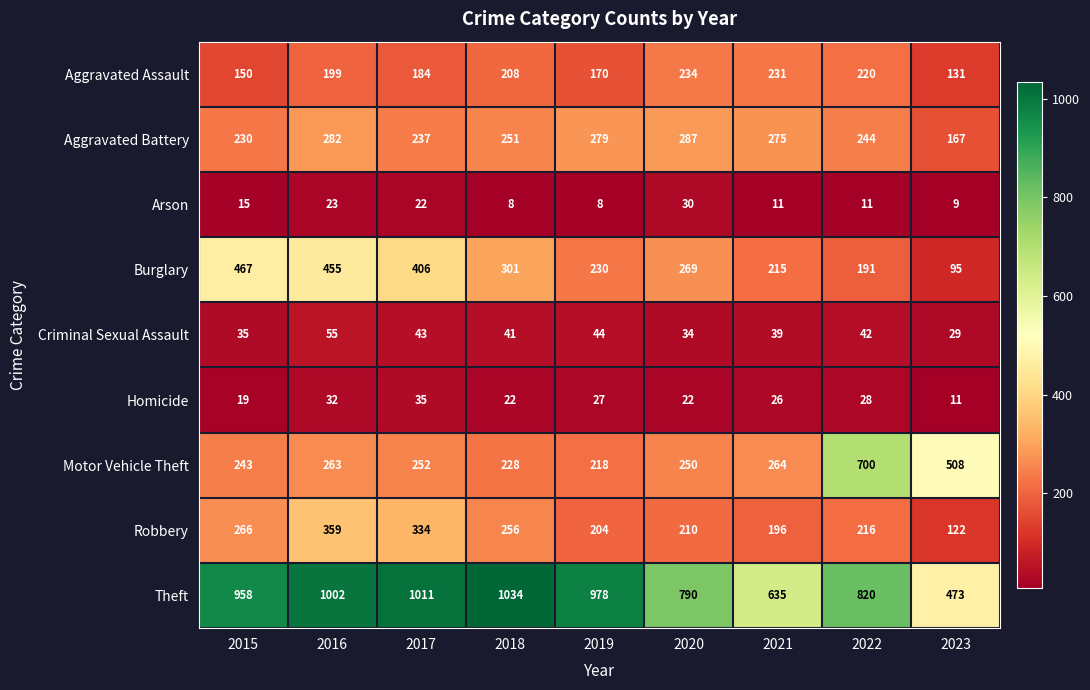

True or false: Criminal Sexual Assault has a value of 39 at 2021.

True